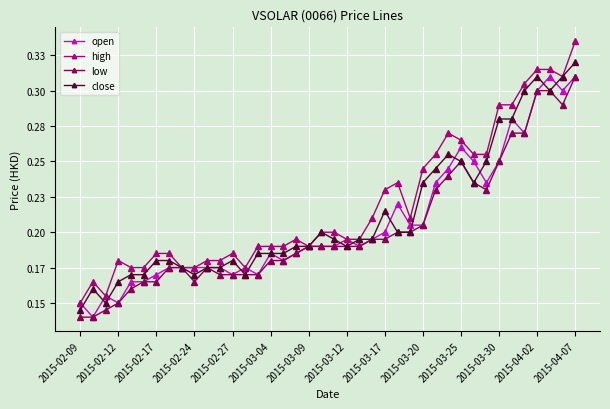

Which series has the largest range (max minus min)?

high